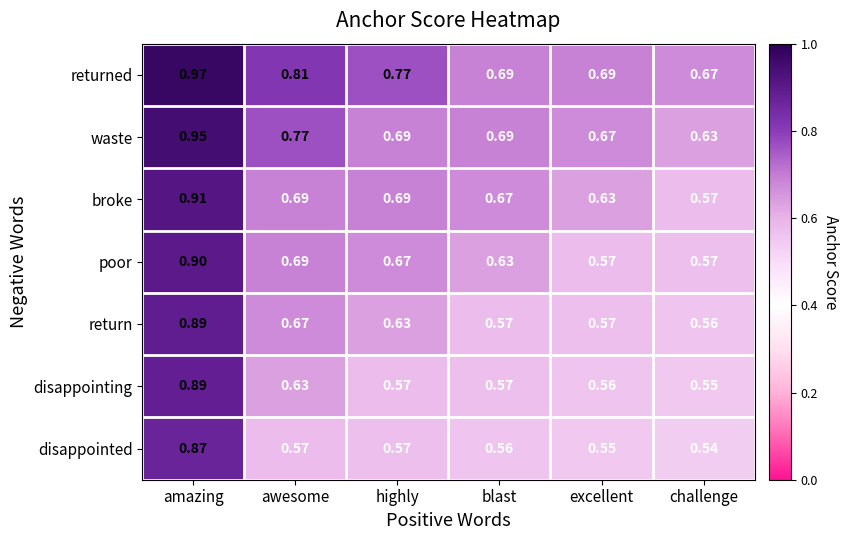

What is the difference between the highest and lowest values at awesome?

0.2